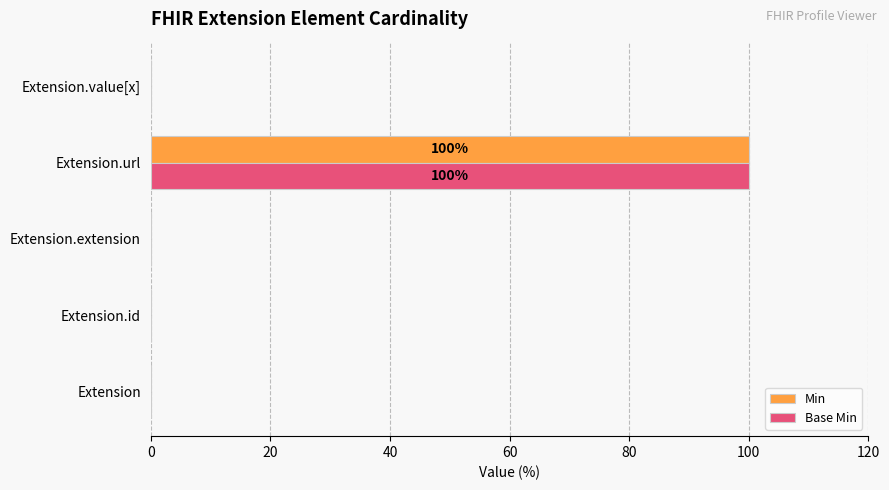

The Min series shows 67 at Extension.value[x]. True or false?

False